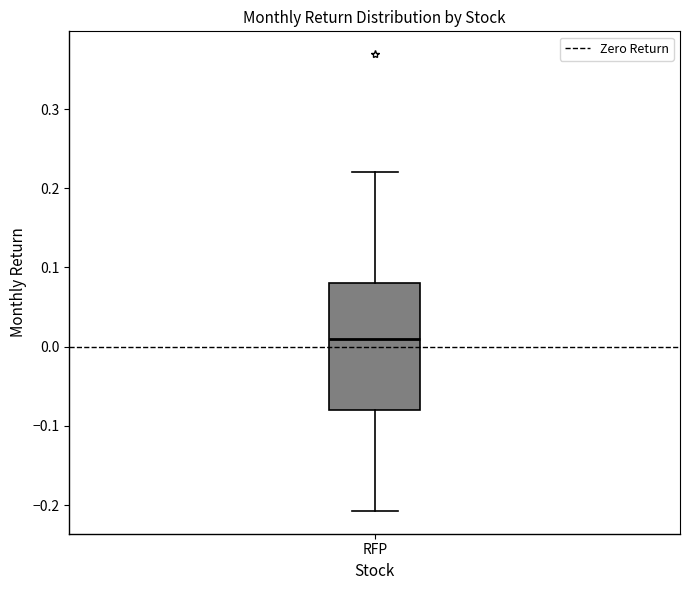

Transcribe this box plot: give where the median line is, the range the box spans, and where the two whiskers end, as read against the y-axis. The values are not printed on the chart, so give them approximately, as read against the axis.

median 0.01, box -0.08 to 0.08, whiskers -0.21 to 0.22